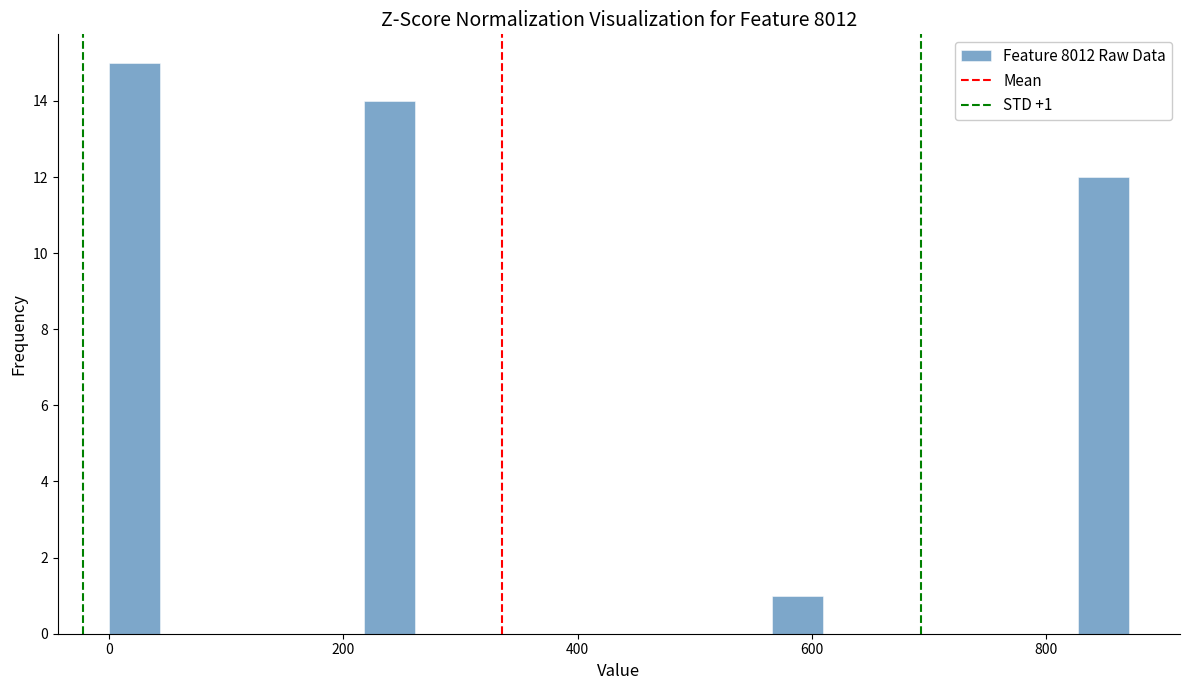

Read against the x-axis, roughly where is the centre of the tallest bar?

20